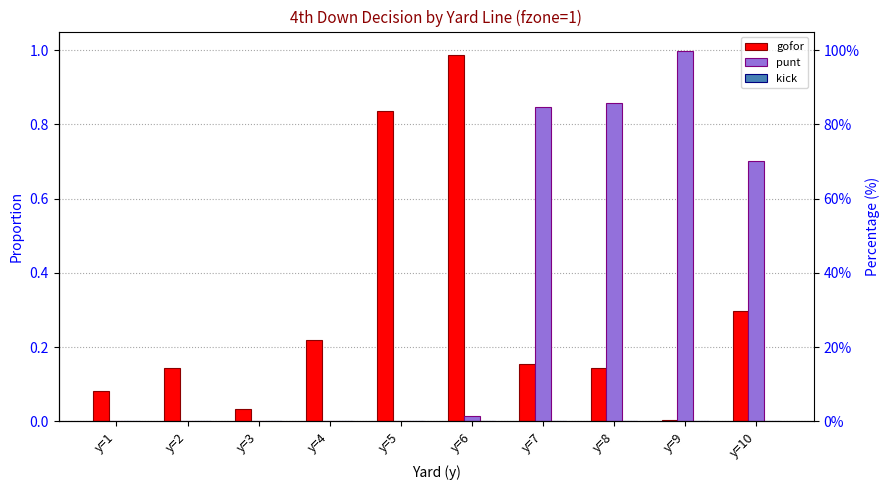

The value of gofor at y=7 is 0.3. True or false?

False